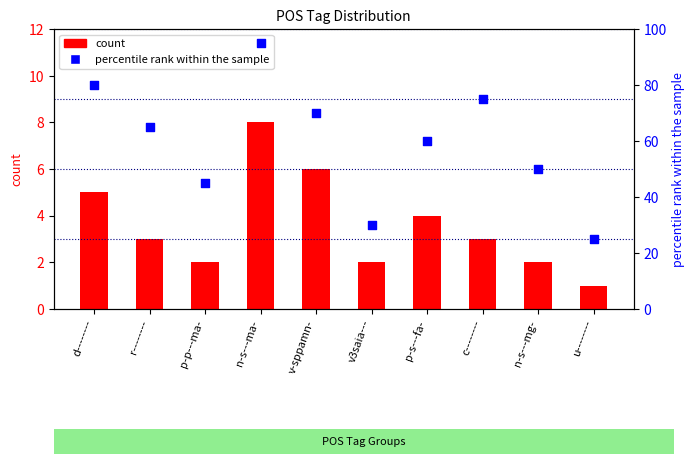

What is the total value across all series at n-s---ma-?

103